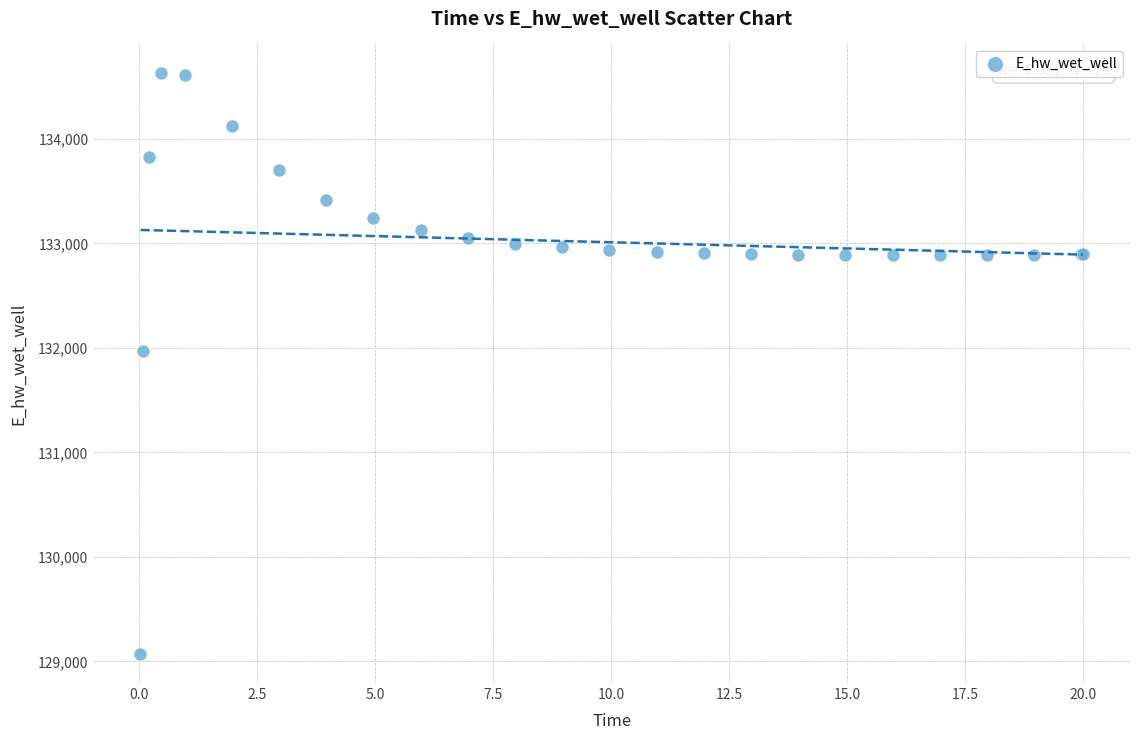

What Y value in the scatter plot is closest to 131848?

131969.8